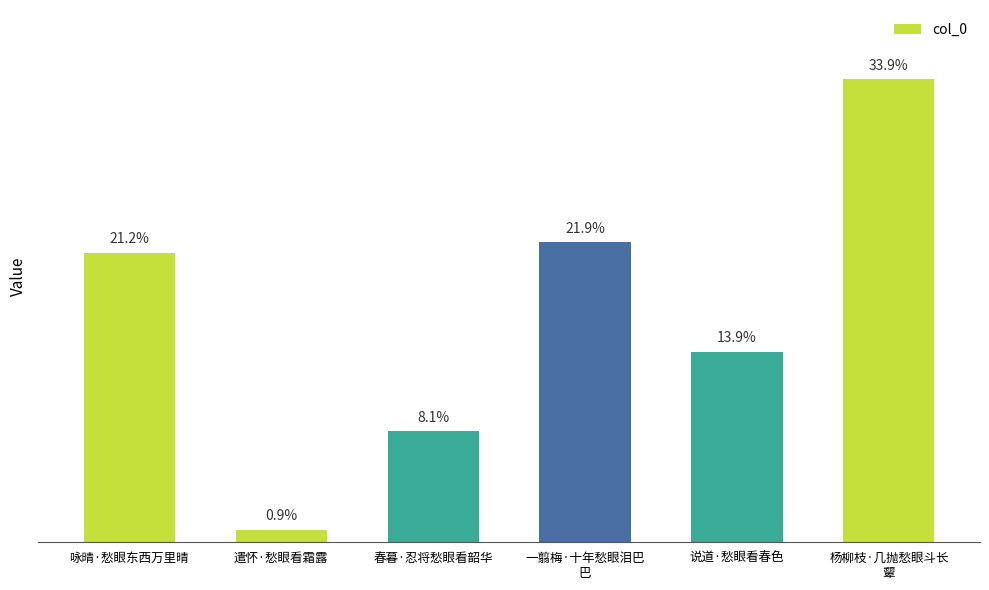

Reading left to right, what are all the values shown in this chart?

咏晴·愁眼东西万里晴=174852	遣怀·愁眼看霜露=7672	春暮·忍将愁眼看韶华=67017	一翦梅·十年愁眼泪巴
巴=181188	说道·愁眼看春色=115116	杨柳枝·几抛愁眼斗长
颦=279613